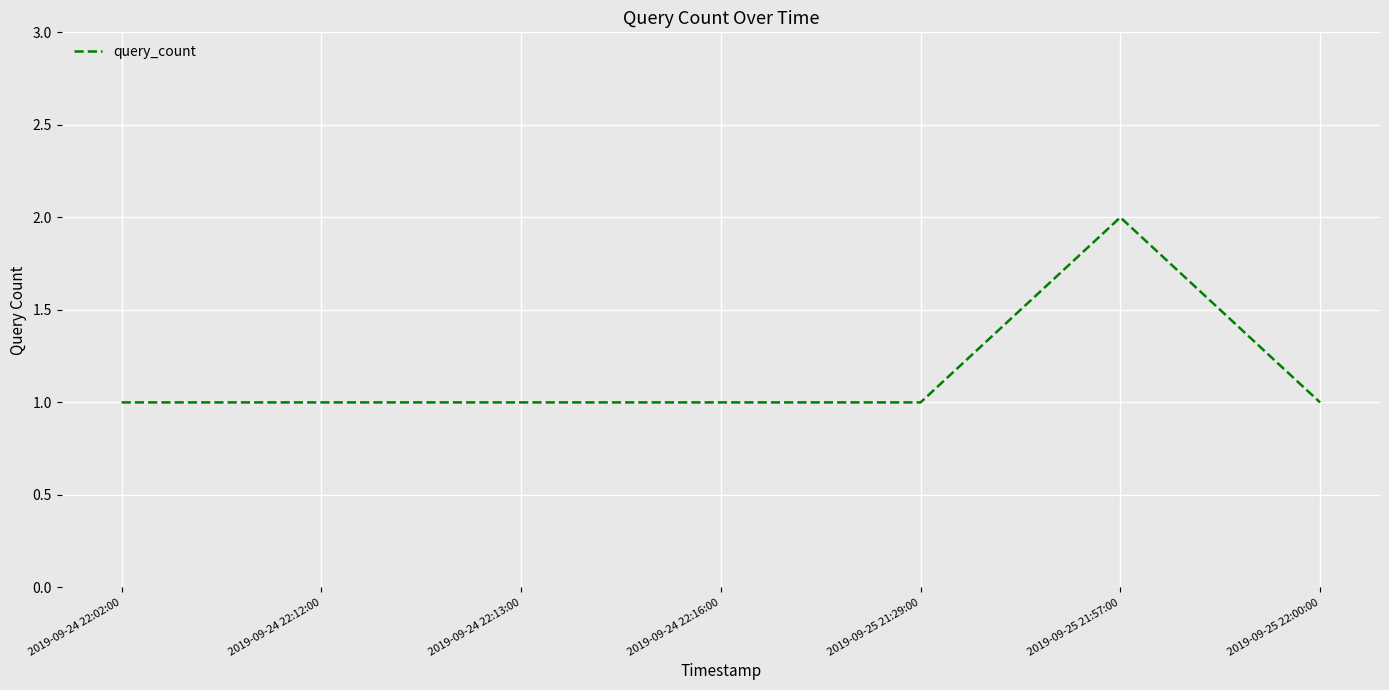

Which category has the highest value across all series?

2019-09-25 21:57:00